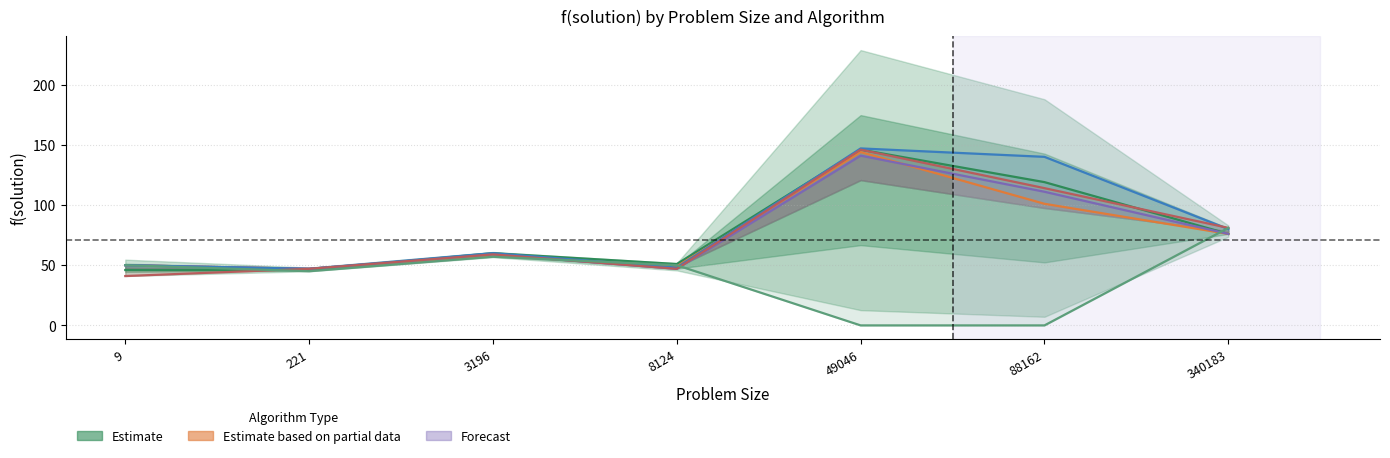

Where is SINGLE SLICE nearest to the value 40?

221